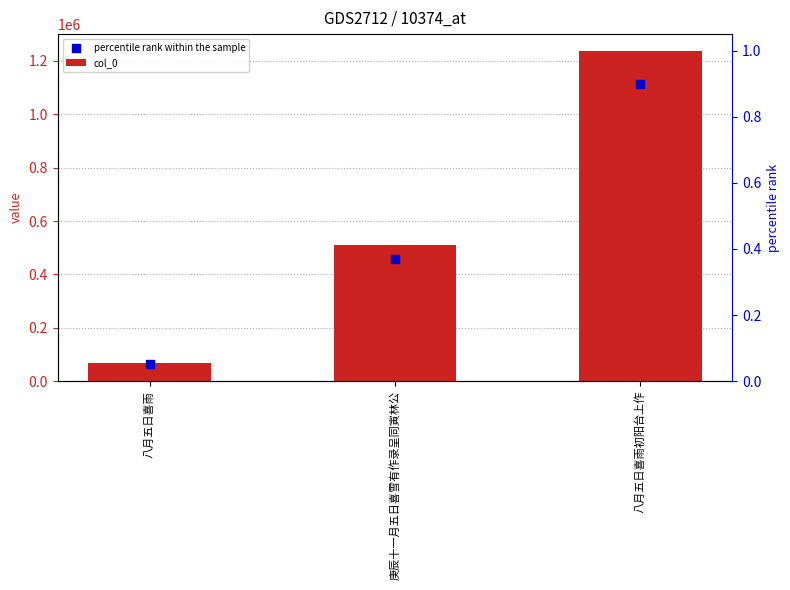

Is the value of percentile rank within the sample at 庚辰十一月五日喜雪有作录呈同寅林公 greater than the value of col_0 at 庚辰十一月五日喜雪有作录呈同寅林公?

No